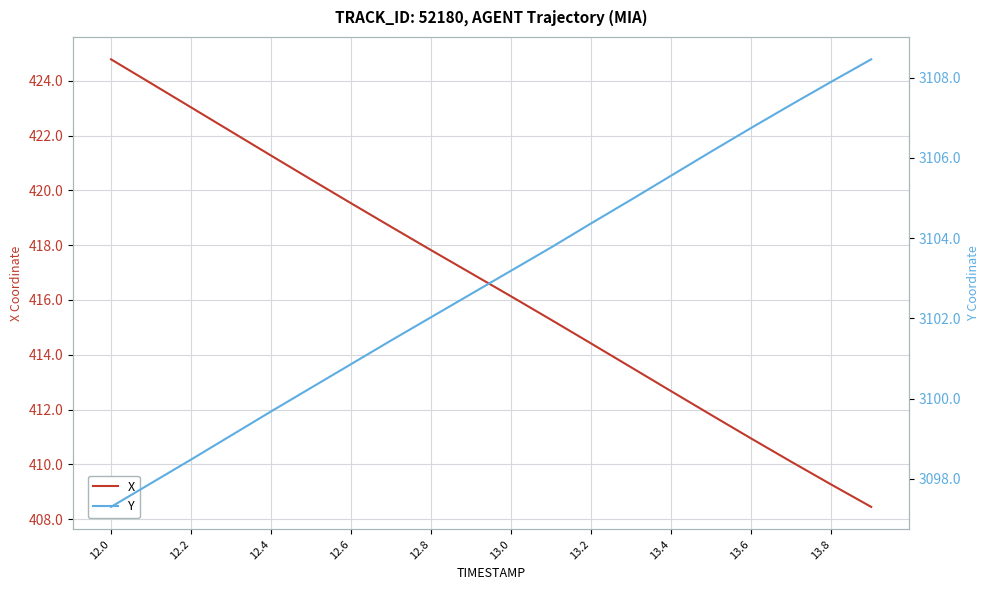

Does the chart display data point markers on the line(s)?

No